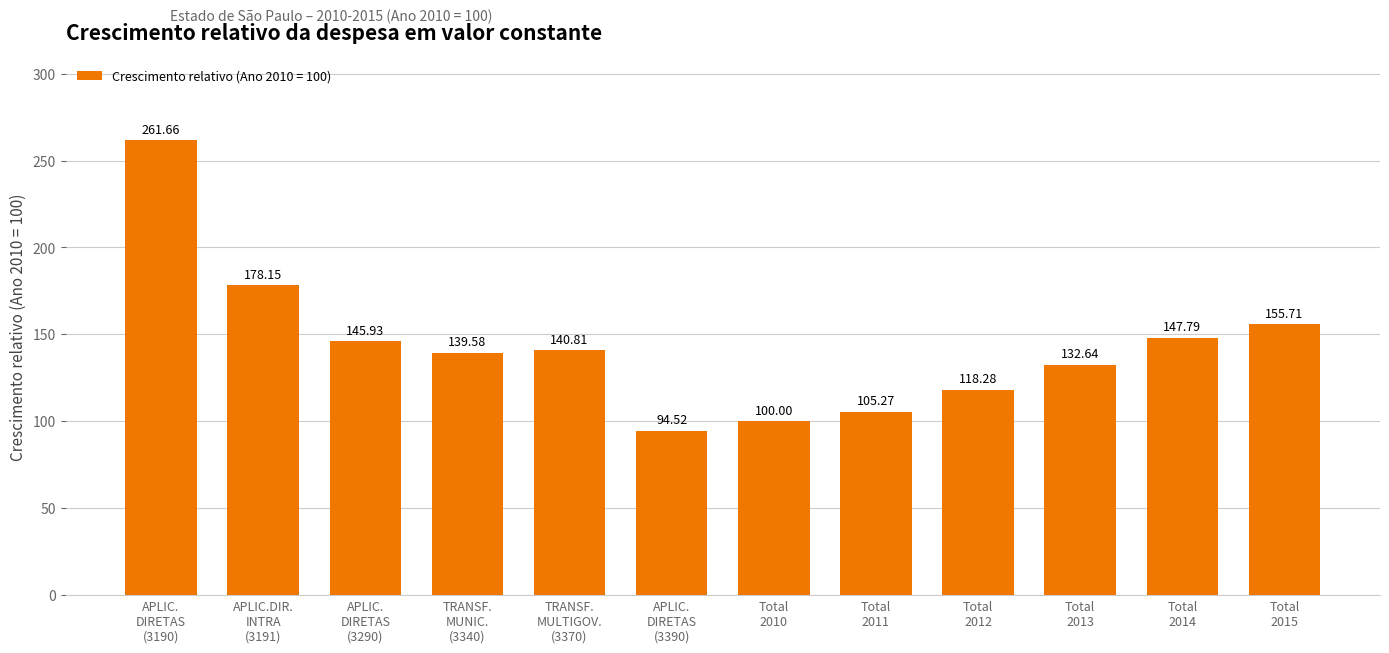

Are the bars horizontal?

No